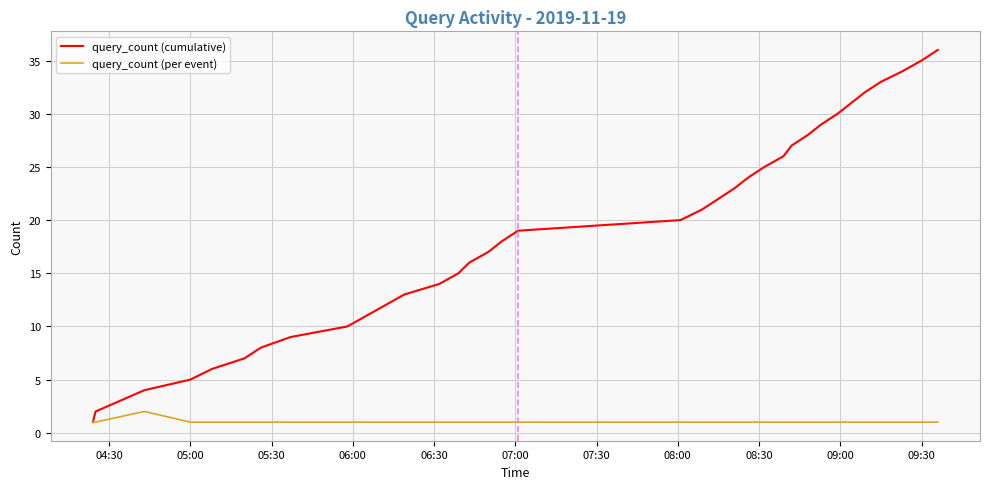

In query_count (per event), how many points are higher than both neighbors (excluding endpoints)?

1